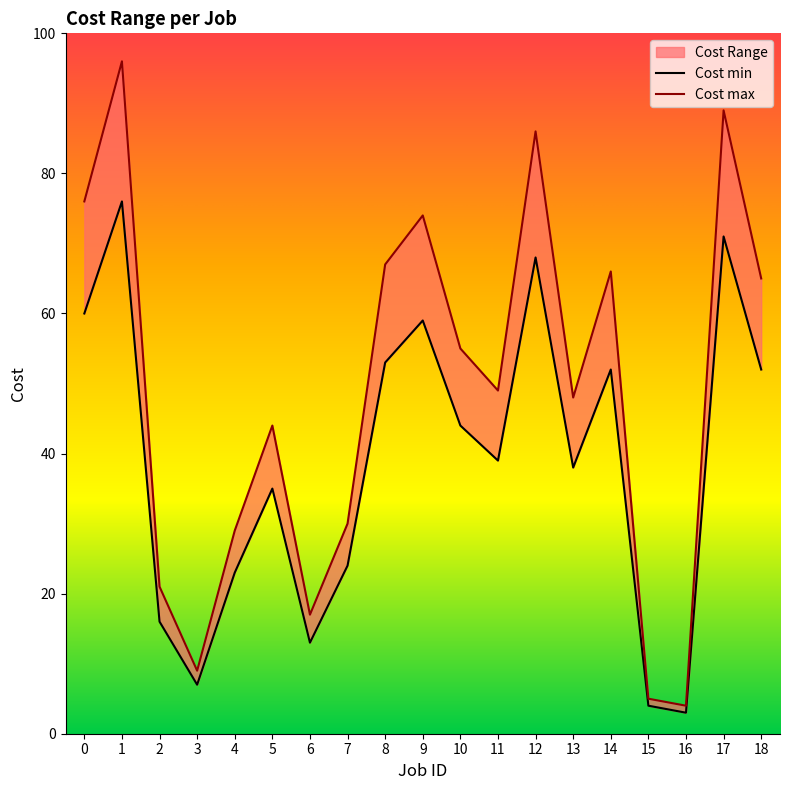

What is the difference between the second highest and second lowest values in the Cost min series?

67